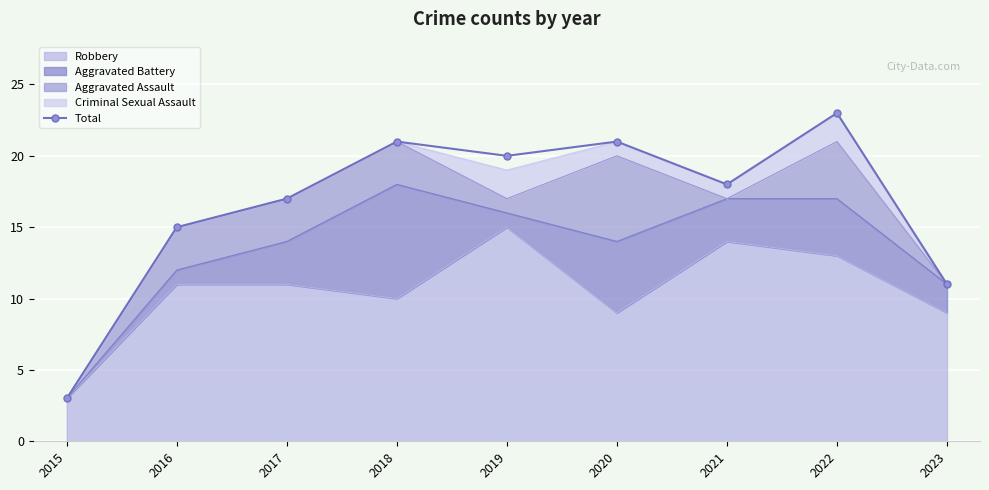

Which category has the lowest value across all series?

2015